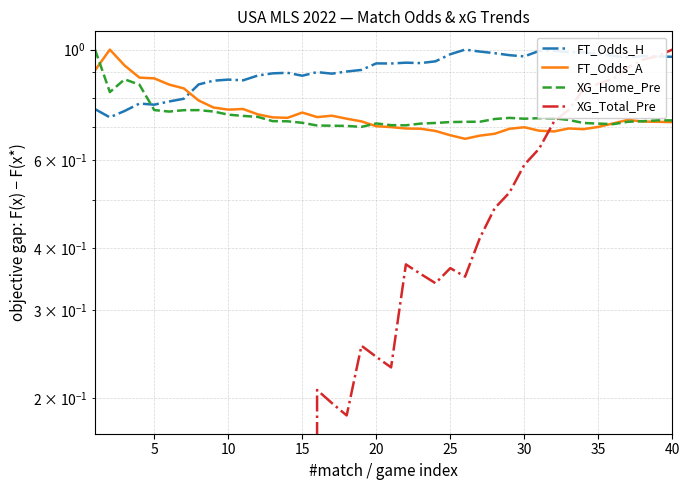

Which series has the widest spread of values?

XG_Total_Pre